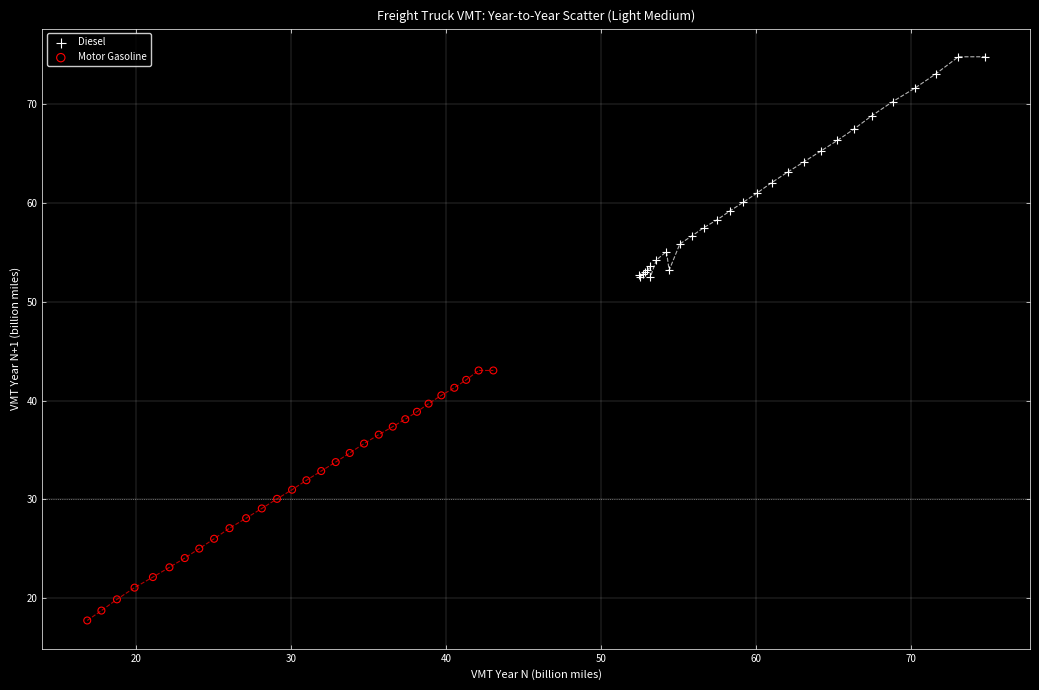

Which series reaches the minimum Y coordinate?

Motor Gasoline